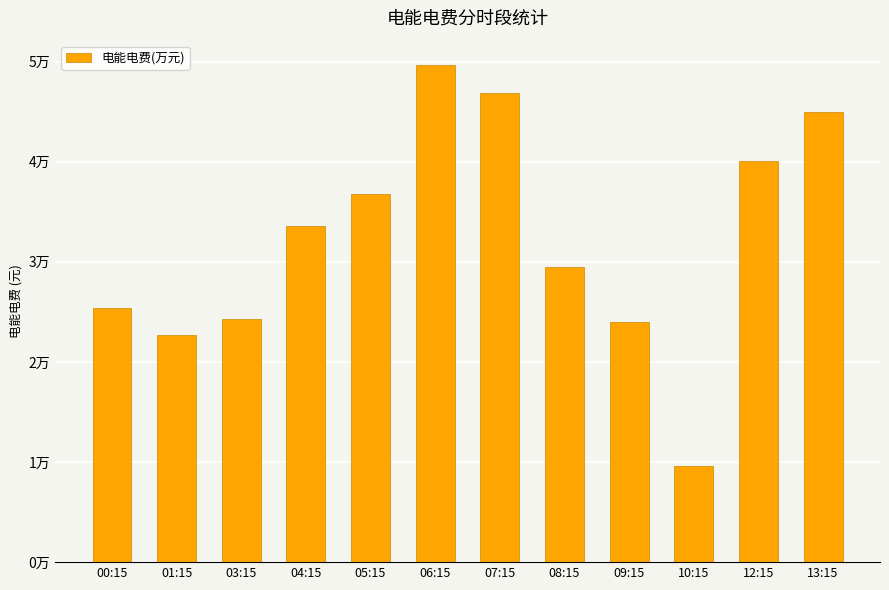

List the labels in order of value, smallest first.

10:15, 01:15, 09:15, 03:15, 00:15, 08:15, 04:15, 05:15, 12:15, 13:15, 07:15, 06:15